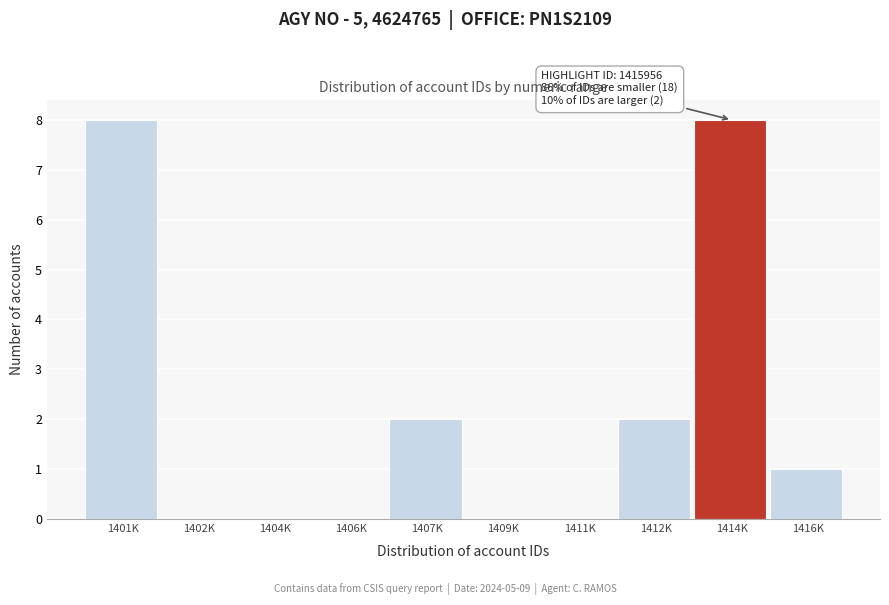

Reading right to left, list all the values displayed in this chart.

1416K=1	1414K=8	1412K=2	1411K=0	1409K=0	1407K=2	1406K=0	1404K=0	1402K=0	1401K=8